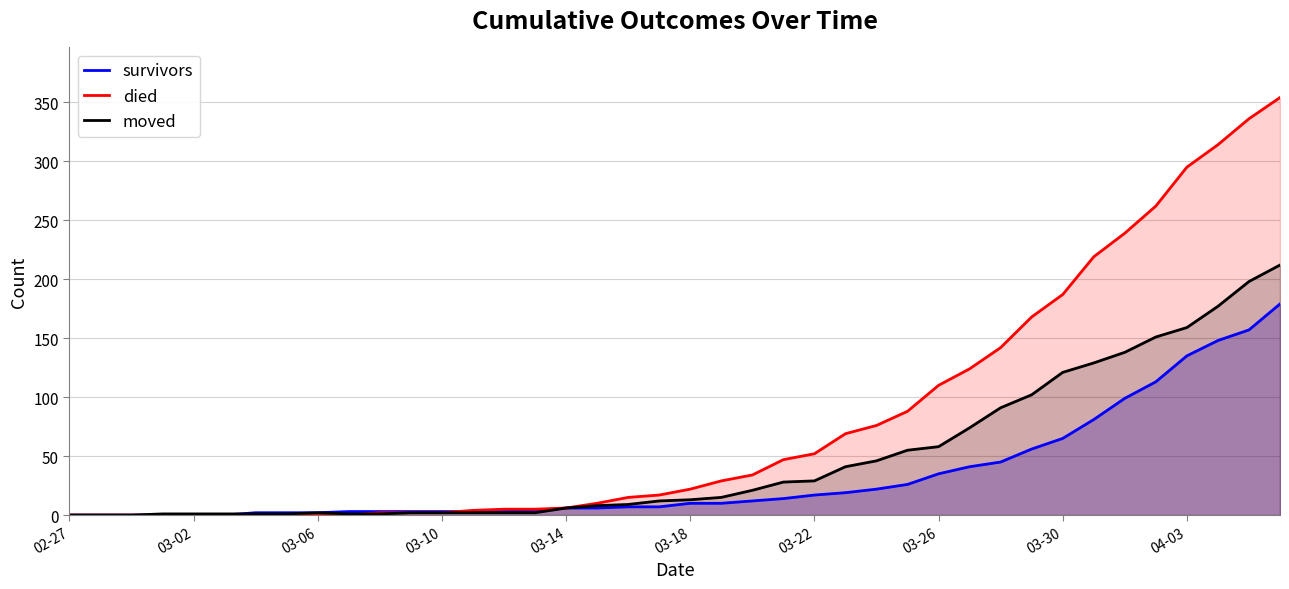

What is the maximum value for died?

354